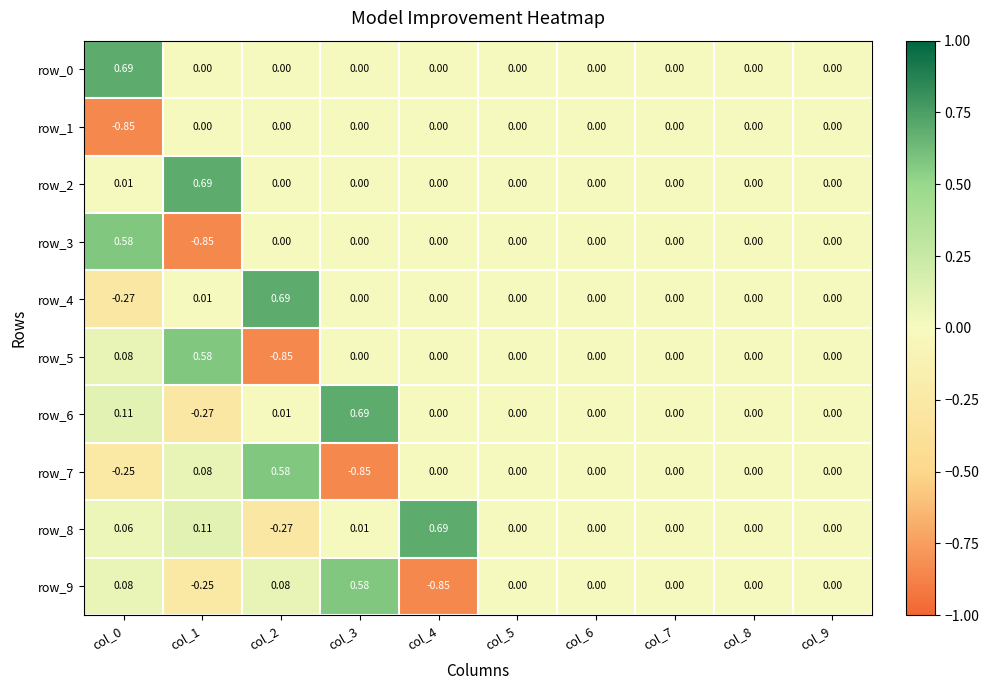

What is the difference between the maximum and second lowest values in the row_9 series?

0.8